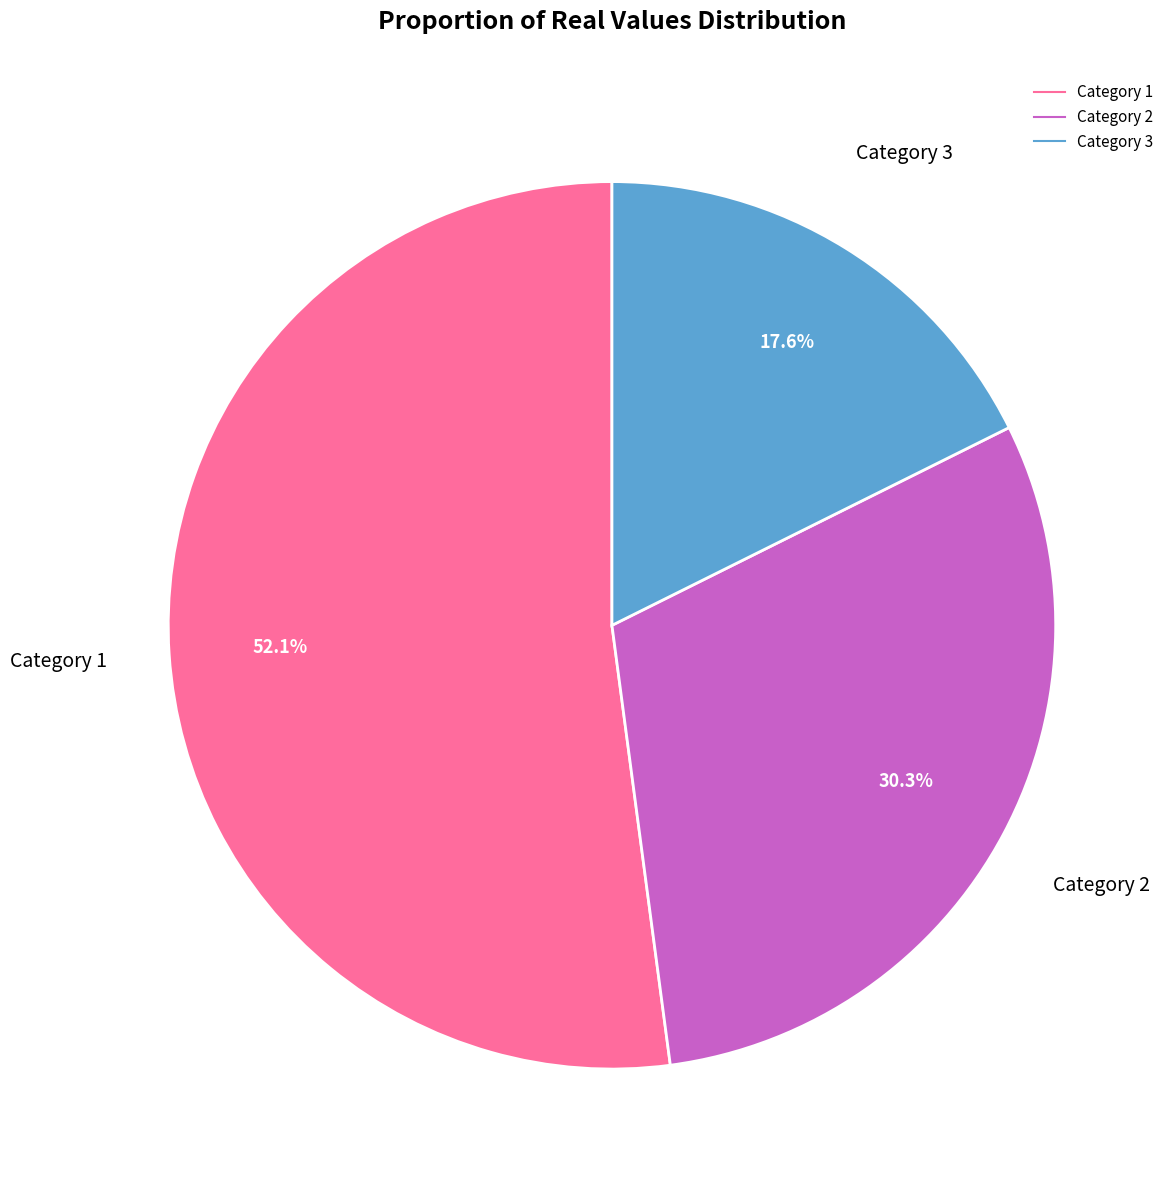

Does any single category account for the majority?

Yes